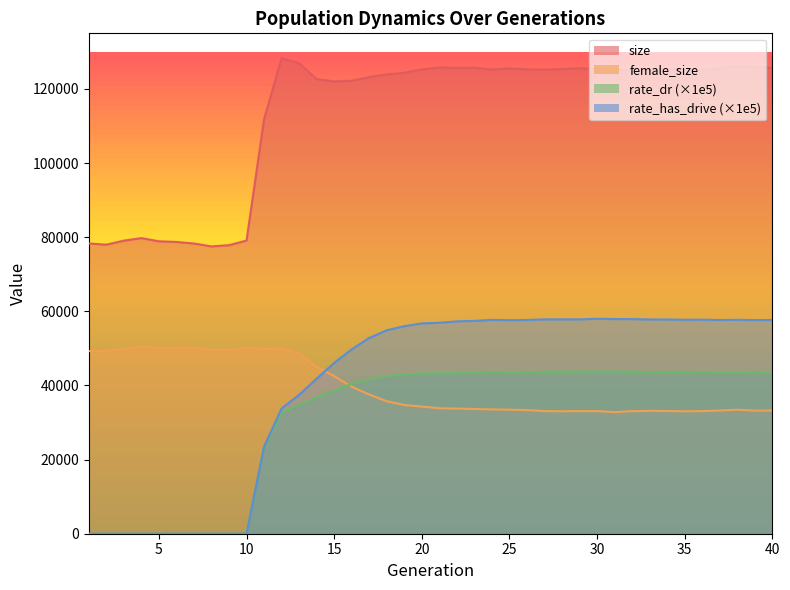

At which label does rate_dr reach its peak?

30